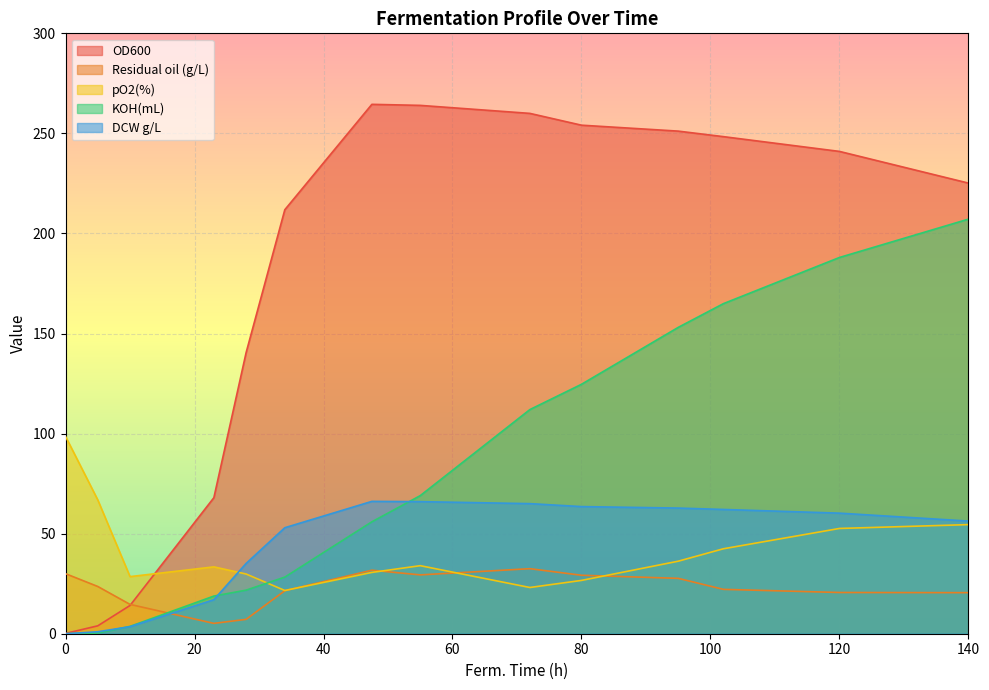

Is it true that KOH(mL) equals 97.2 at 47.5?

False